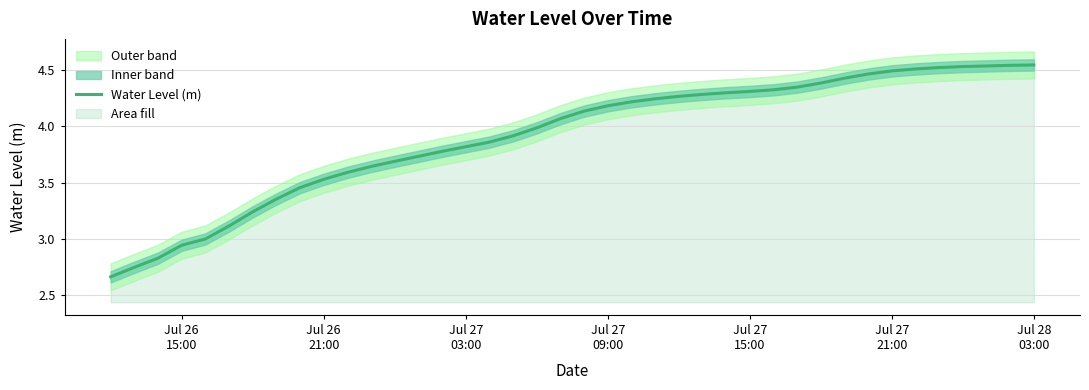

What is the sum of all values?

156.5